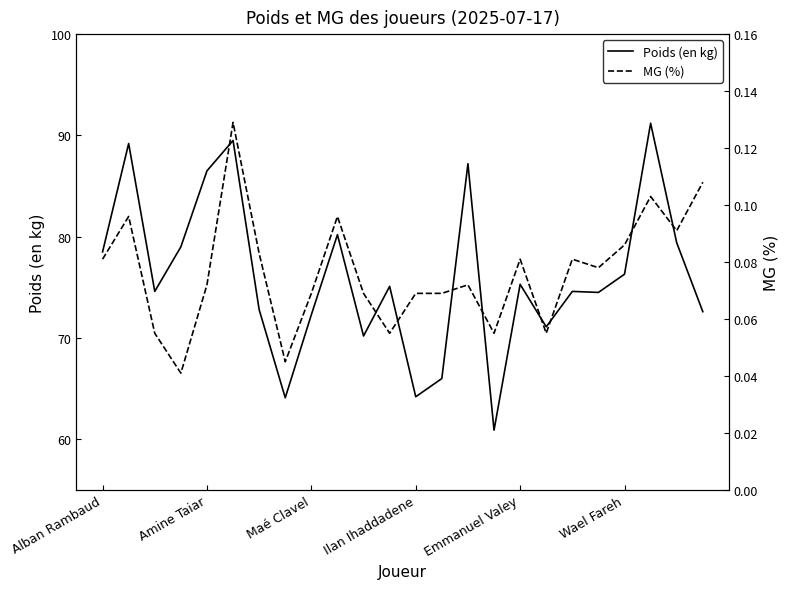

True or false: Poids (en kg) has a value of 117.3 at Wael Fareh.

False